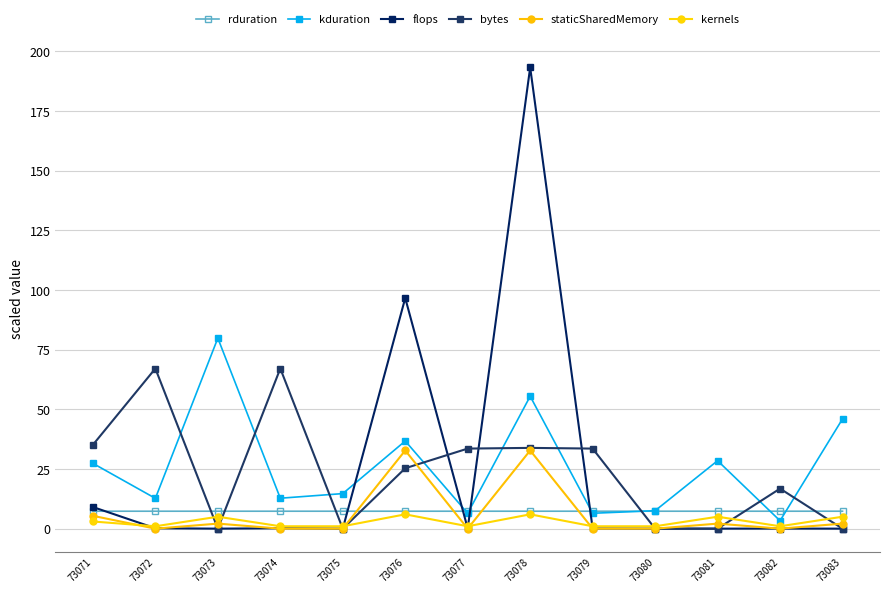

What is the sum of the rduration values at 73083 and 73075?

14.6